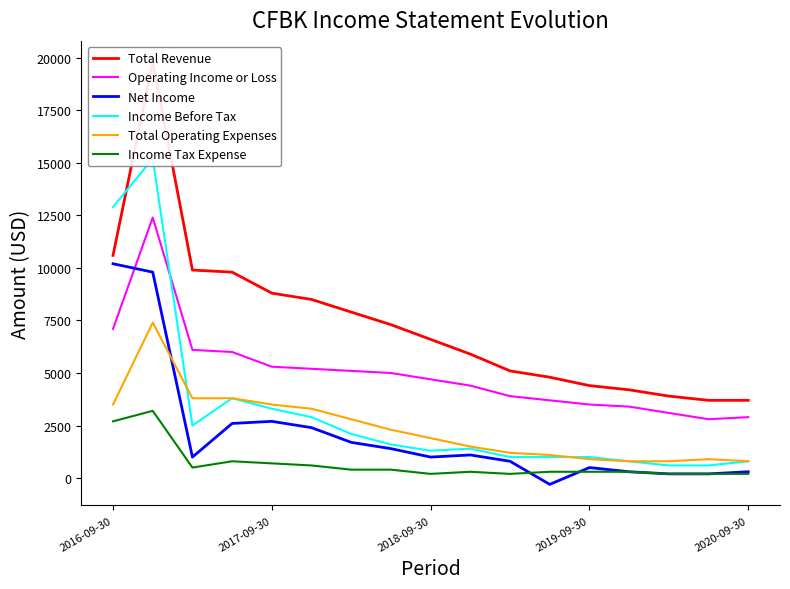

Is this an area chart (filled region under the line)?

No